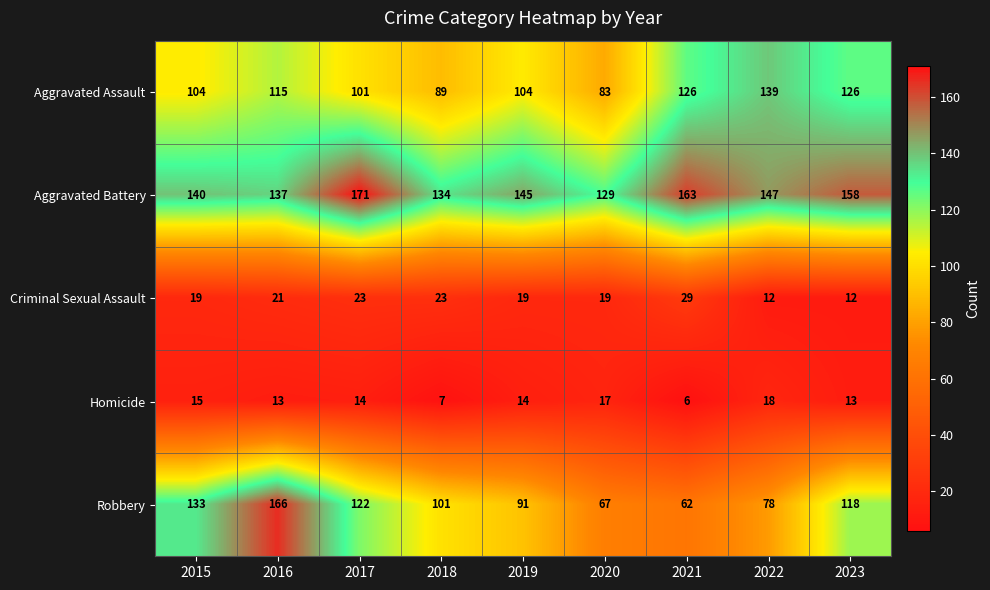

Is it true that Aggravated Assault equals 137 at 2020?

False